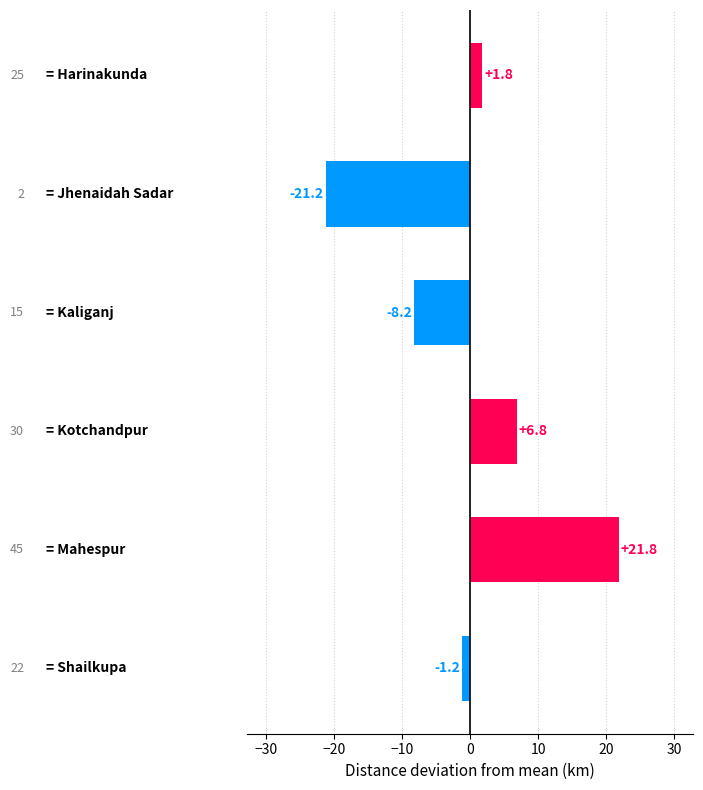

Count the number of categories in the chart.

6